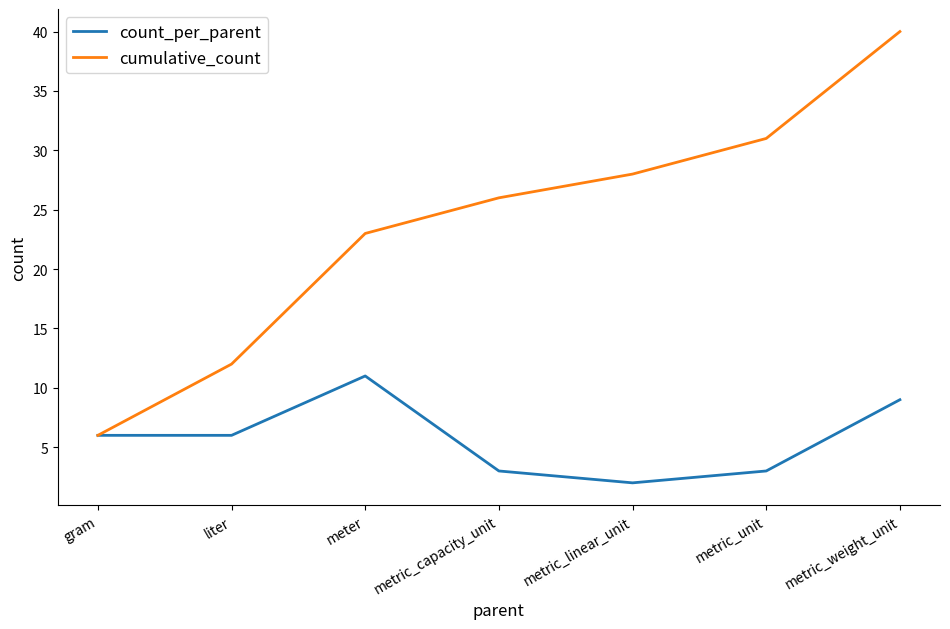

True or false: count_per_parent has a value of 11 at meter.

True